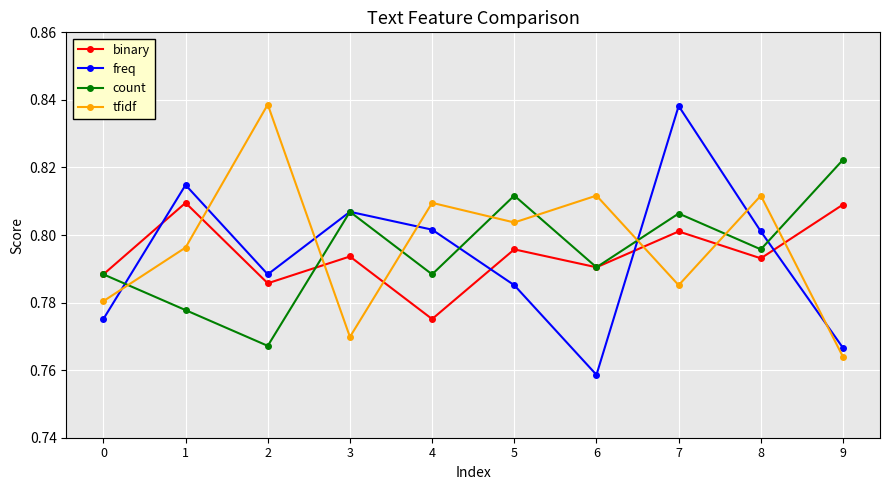

What is the total value across all series at 1?

3.2